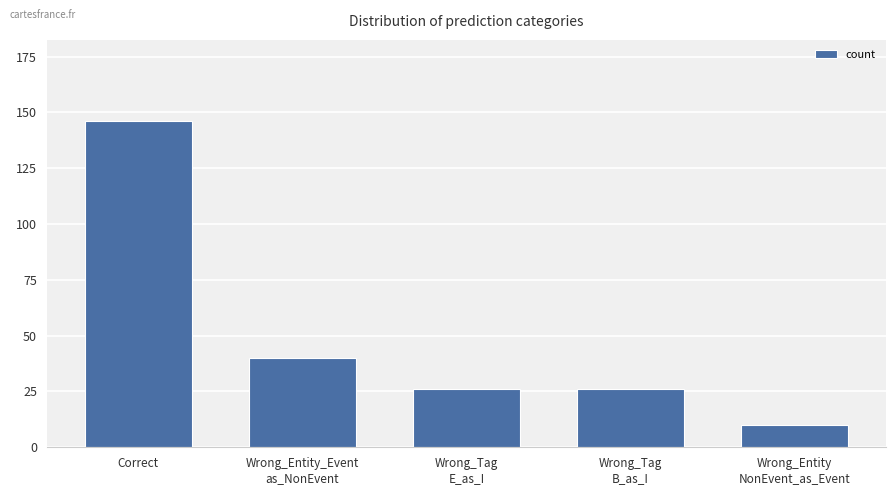

What is the minimum value shown in the chart?

10